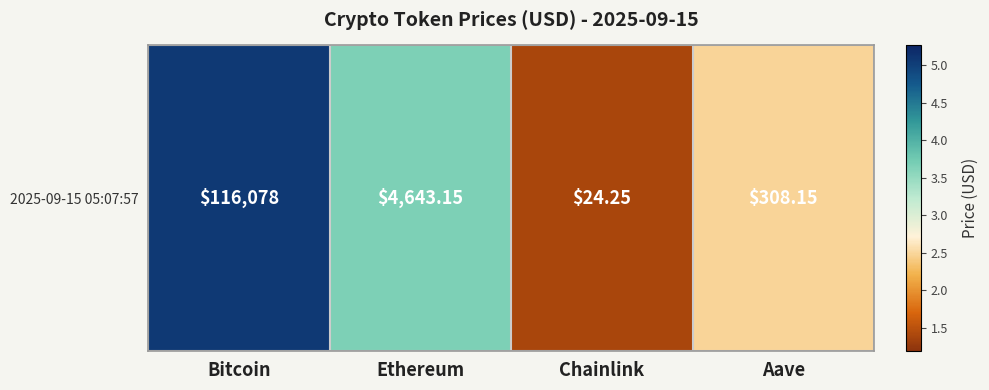

What is the ratio of the value at Bitcoin to the value at Ethereum?

1.4